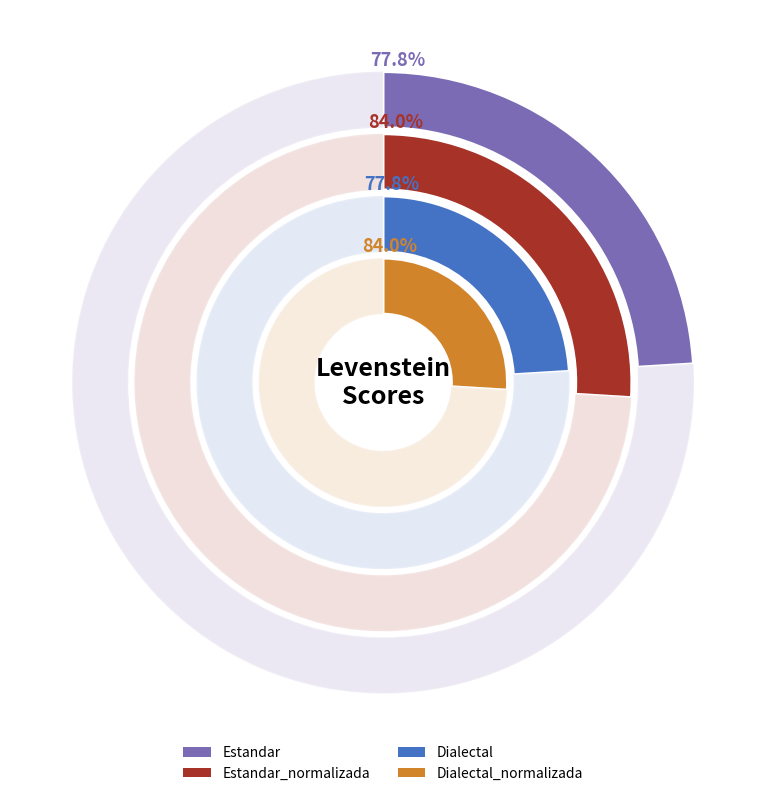

Count the number of slices in the pie.

4